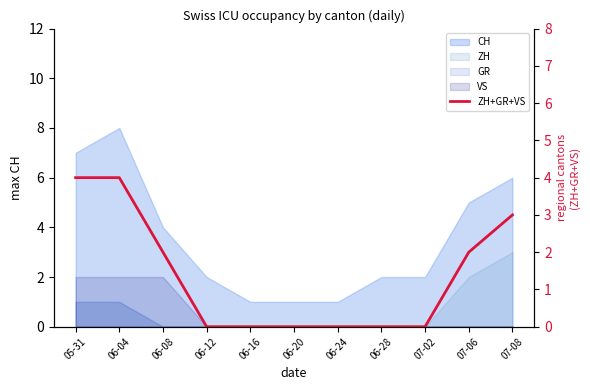

What is the label of the 11th point from the left?

07-08